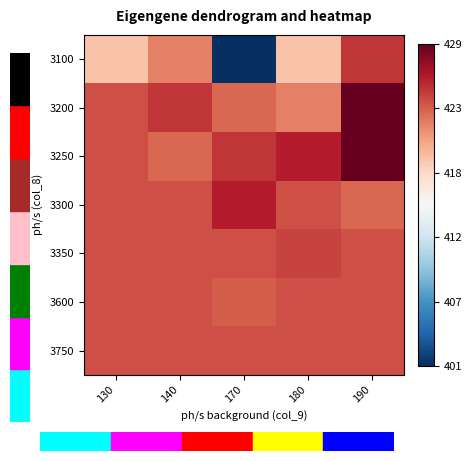

Between 180 and 170, which is larger?

180